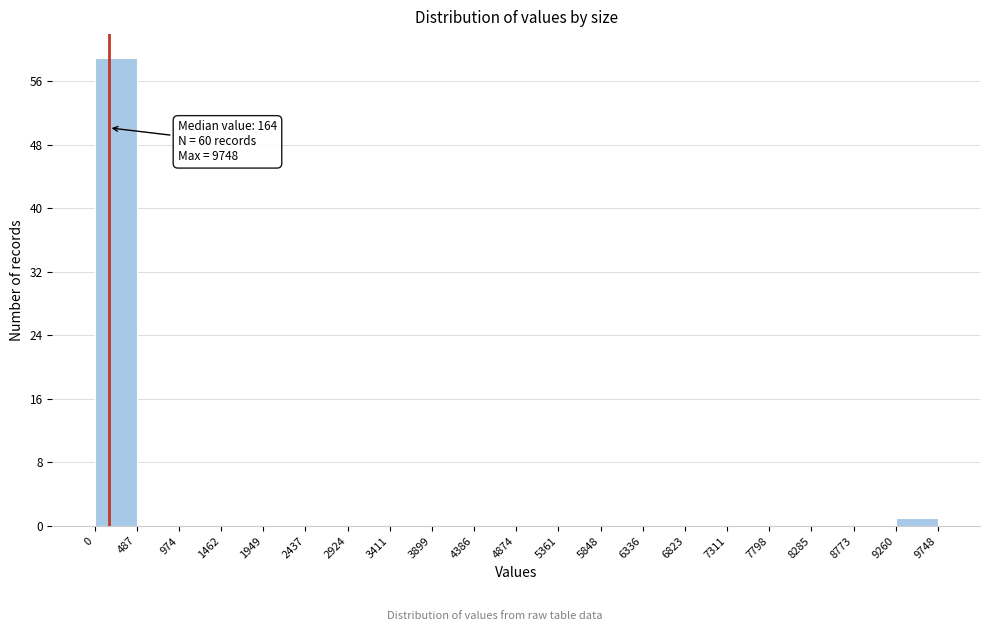

Over which range of the x-axis is the bar tallest?

0 to 487